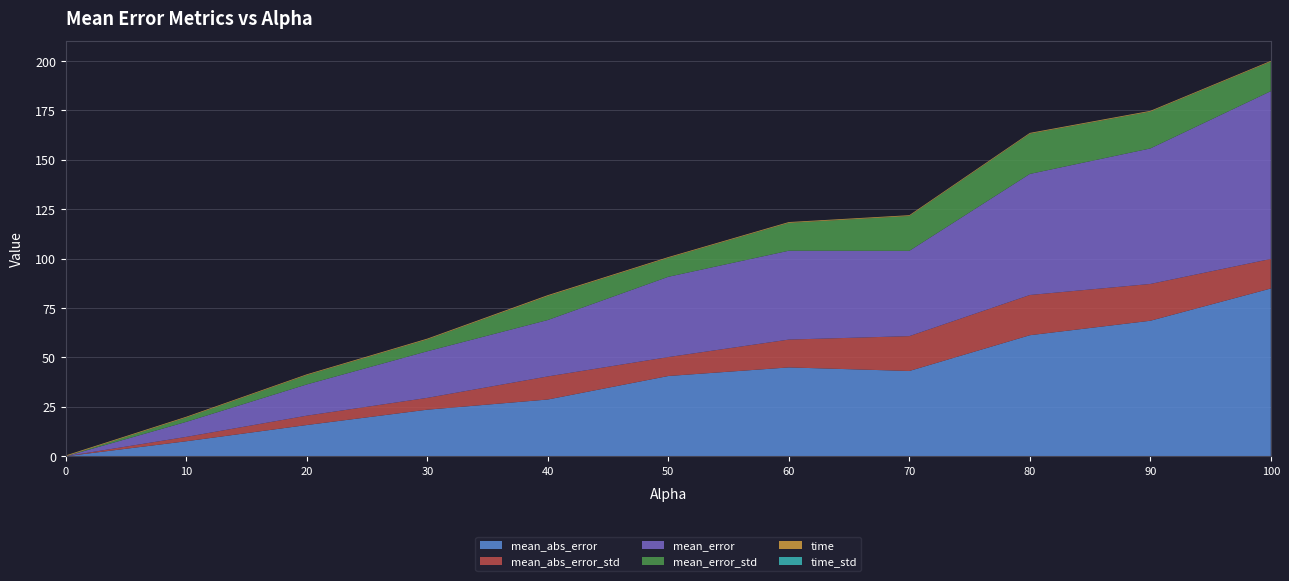

Reading left to right, extract all data points from this chart.

mean_abs_error: 0.0	7.6	15.8	23.6	28.7	40.6	45.0	43.1	61.2	68.6	84.9
mean_abs_error_std: 0.0	2.2	4.7	6.0	11.7	9.6	14.1	17.6	20.4	18.6	14.9
mean_error: 0.0	7.6	15.8	23.6	28.5	40.6	45.0	43.1	61.2	68.6	84.9
mean_error_std: 0.0	2.2	4.7	6.0	12.2	9.6	14.1	17.6	20.4	18.6	14.9
time: 0.4	0.4	0.4	0.4	0.4	0.4	0.4	0.4	0.4	0.4	0.4
time_std: 0.0	0.0	0.0	0.0	0.0	0.0	0.0	0.0	0.0	0.0	0.0